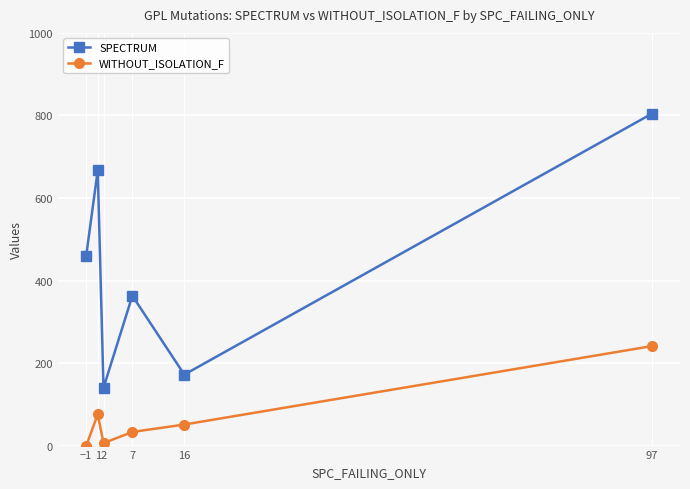

The value of SPECTRUM at 7 is 363. True or false?

True